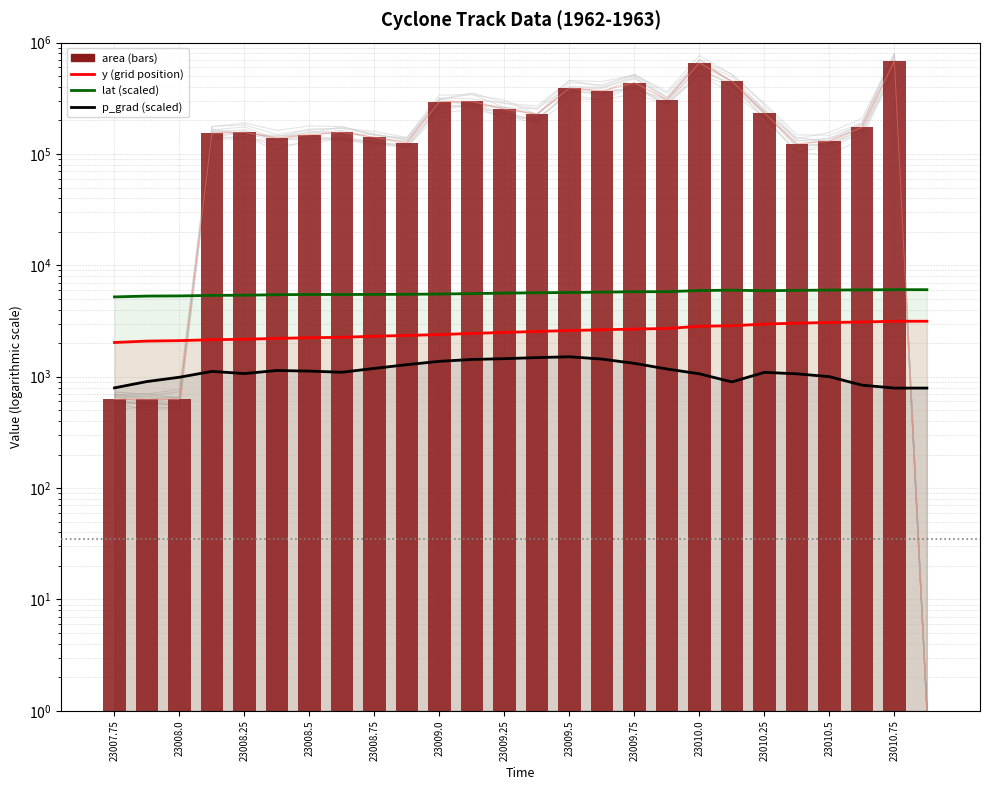

At how many categories does at least one series exceed 408069?

4